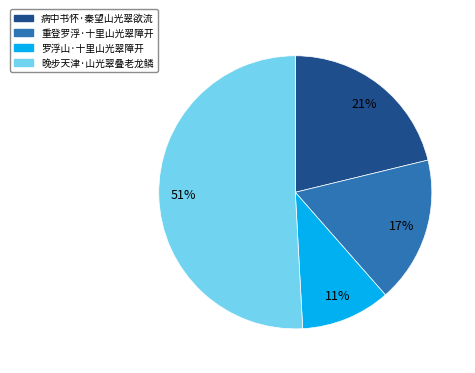

Combined, do 病中书怀·秦望山光翠欲流 and 重登罗浮·十里山光翠障开 account for over 50%?

No